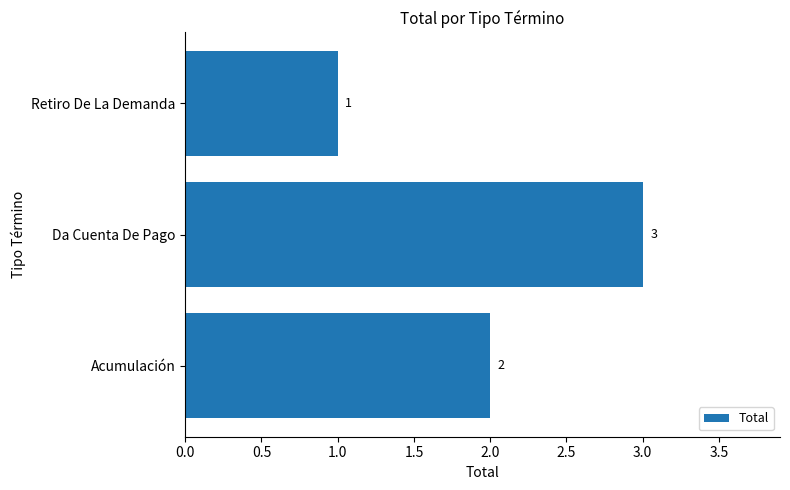

Is it true that the value at Da Cuenta De Pago is 4?

False